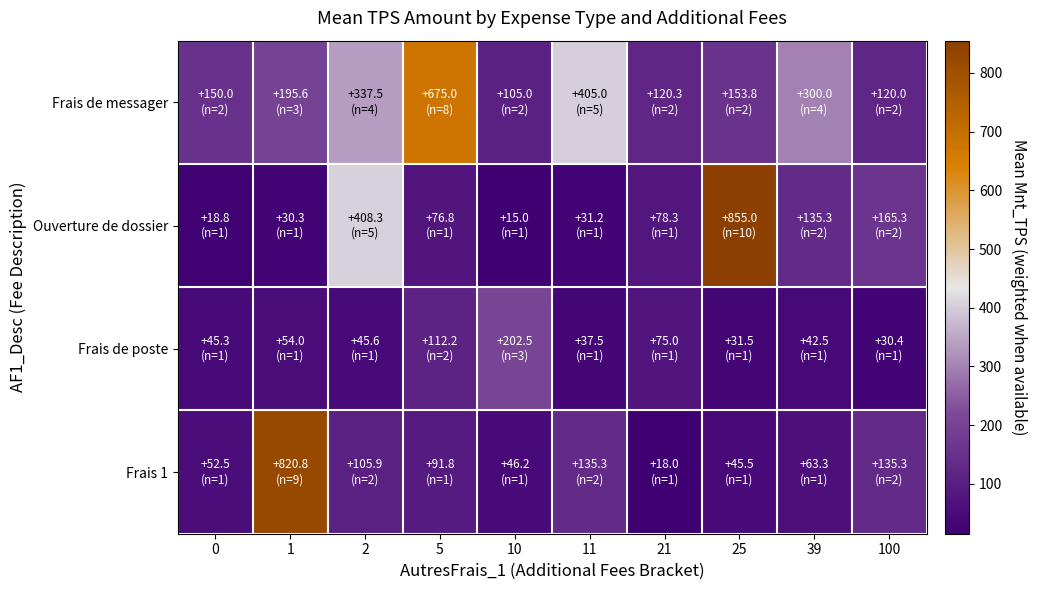

Which series has the largest range (max minus min)?

Ouverture de dossier